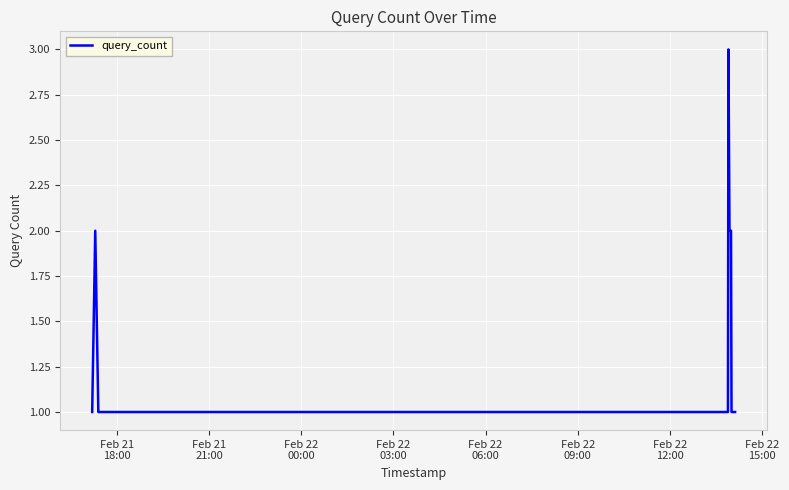

What is the greatest value displayed?

3